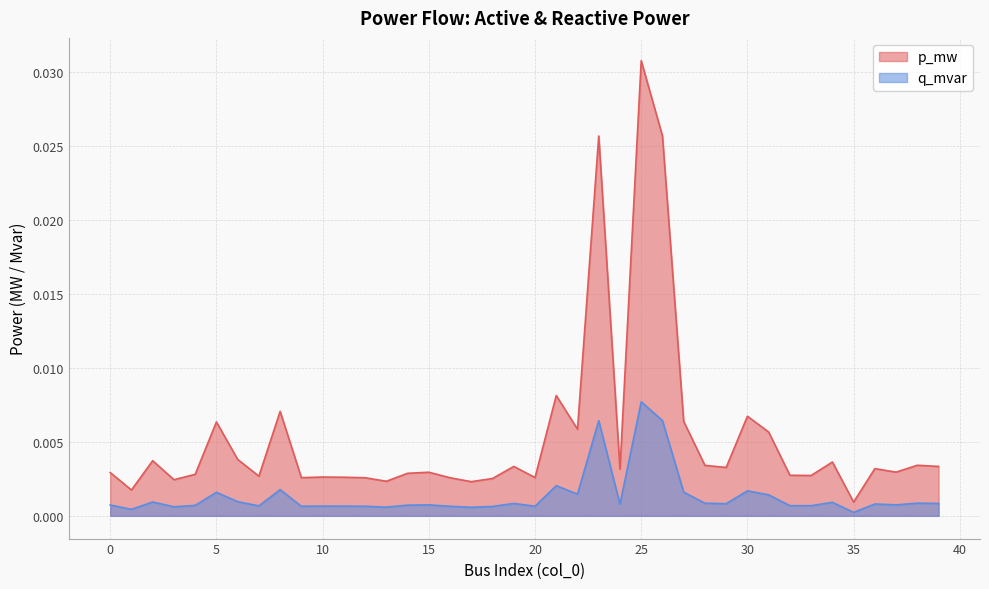

Which has a higher value, 37 or 33?

37